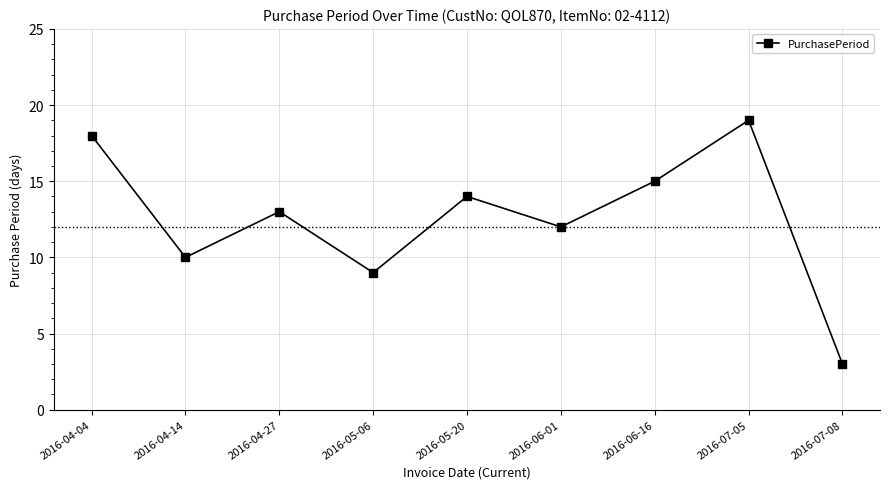

Is it true that the value at 2016-04-04 is 18?

True